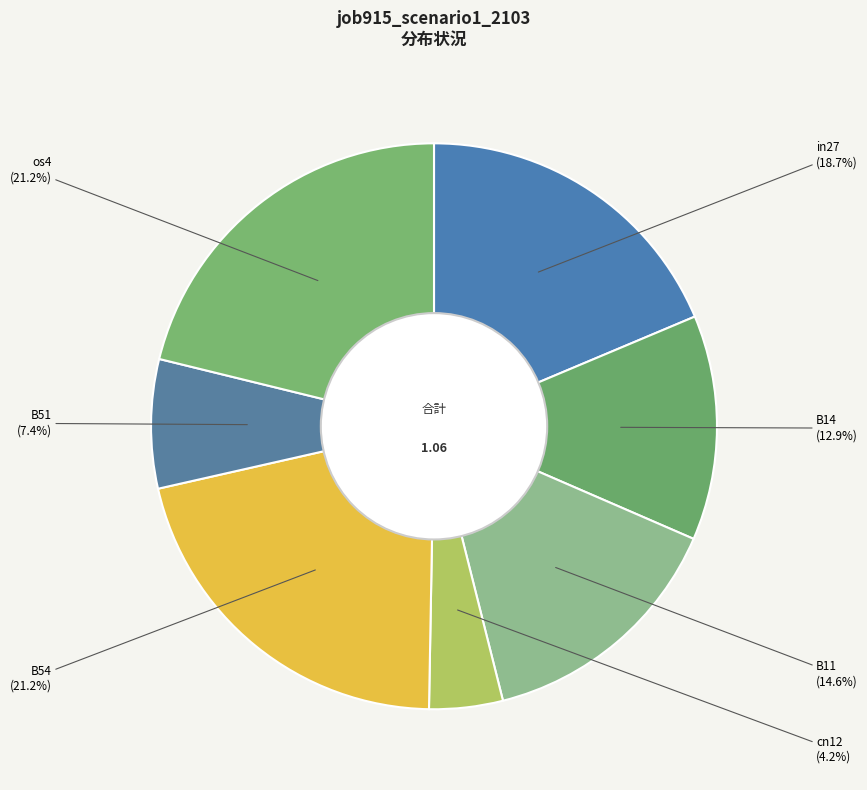

To the nearest percent, what is the average slice percentage?

14%